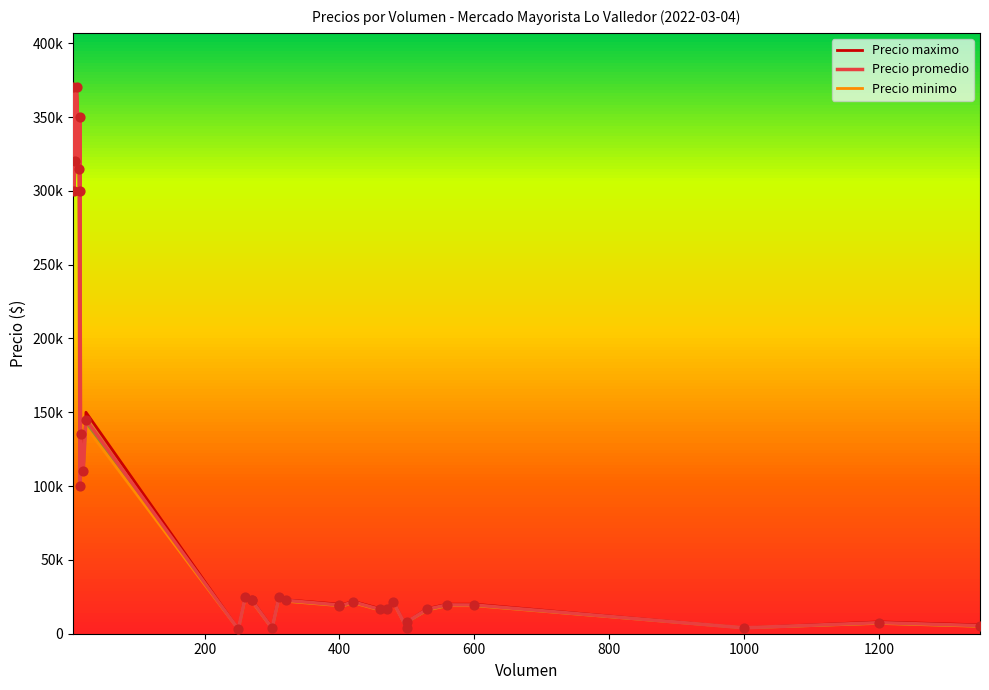

Which series has the largest total across all categories?

Precio maximo